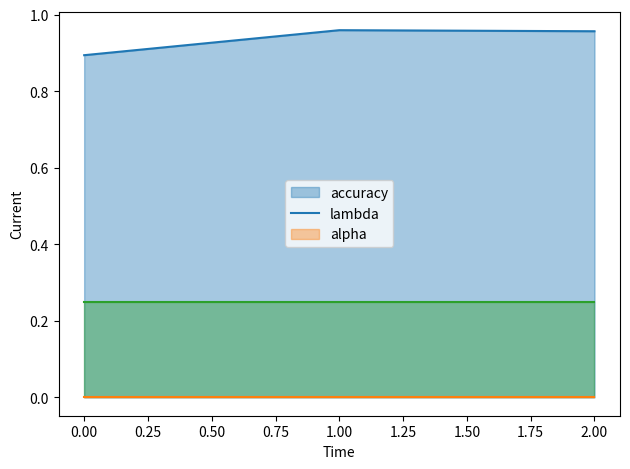

Does the chart display data point markers on the line(s)?

No